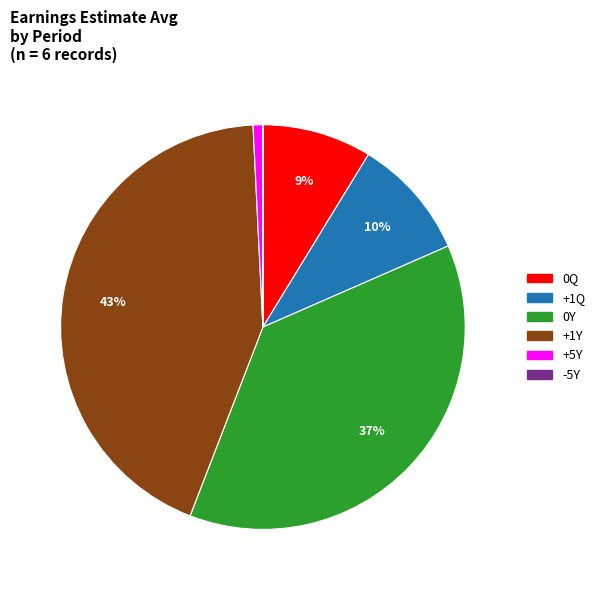

Between 0Q and +1Q, which is larger?

+1Q